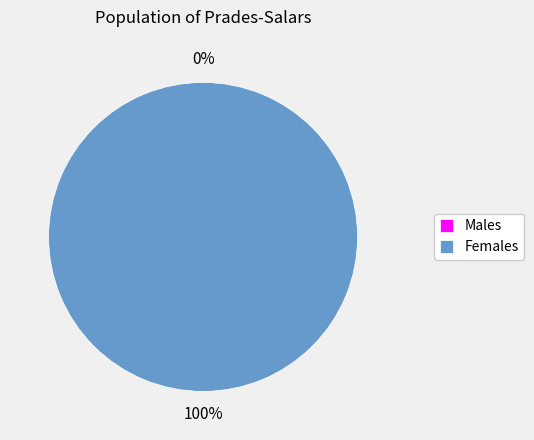

To the nearest percent, what is the difference between the largest and smallest slice percentages?

100%